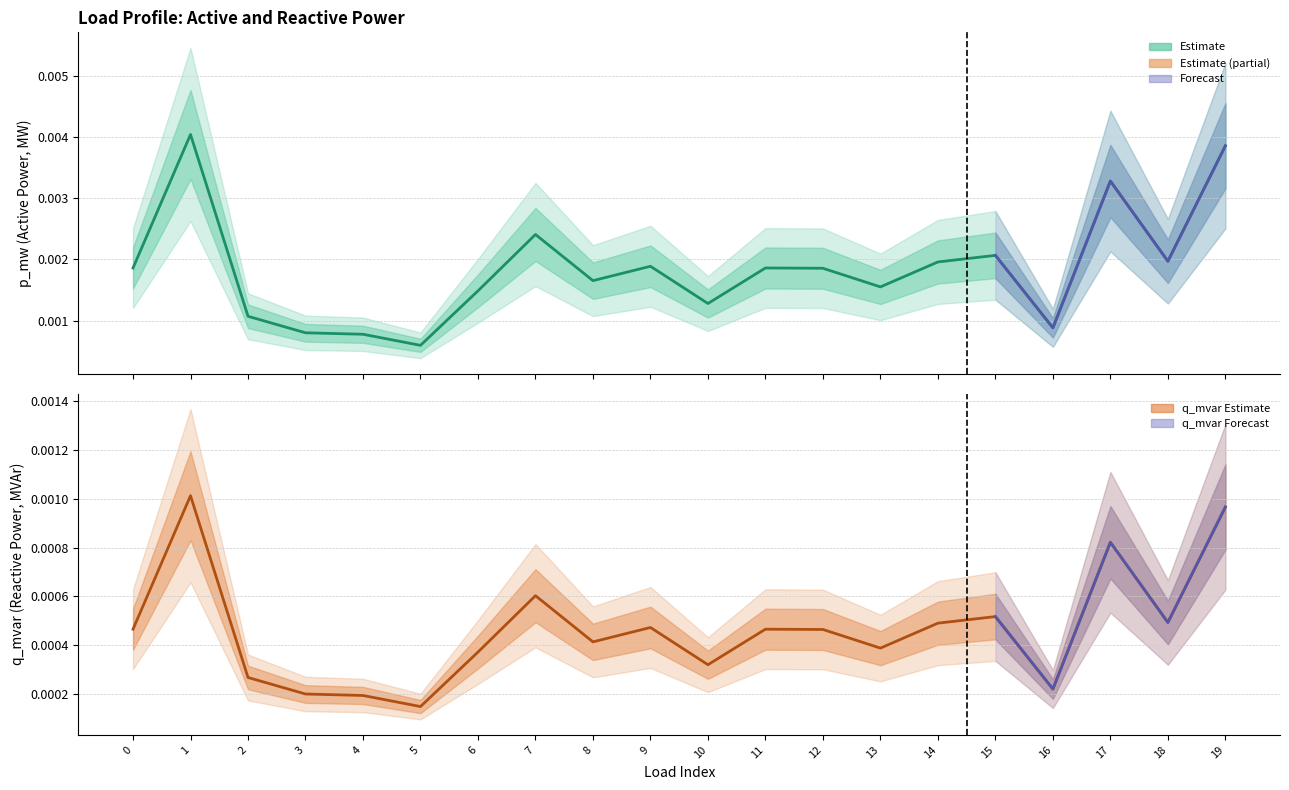

Where is the first local maximum for q_mvar?

1